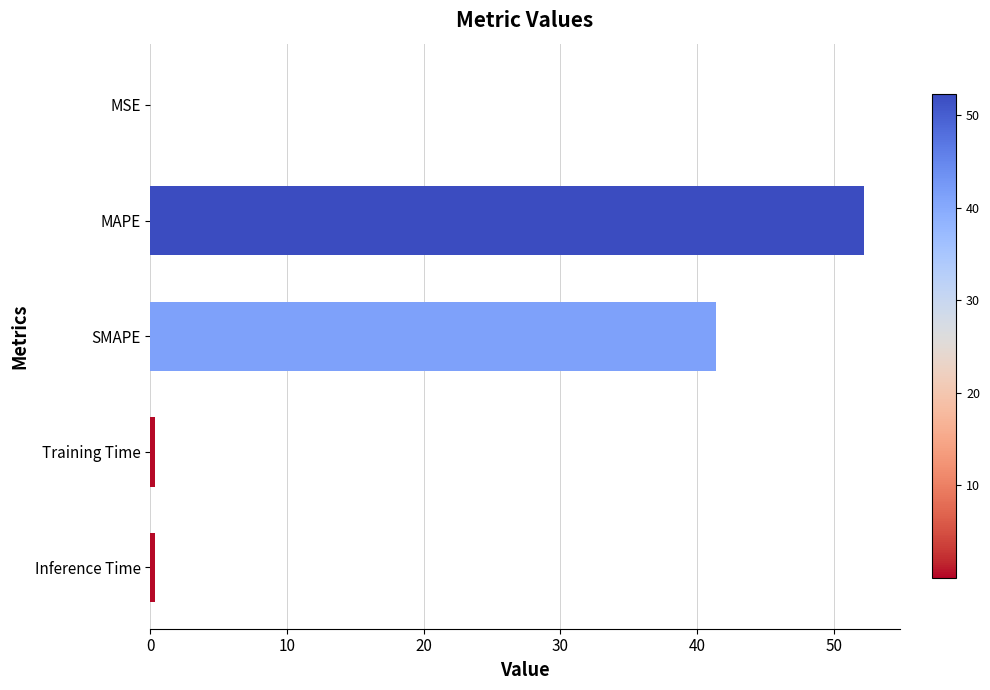

Are the bars horizontal?

Yes